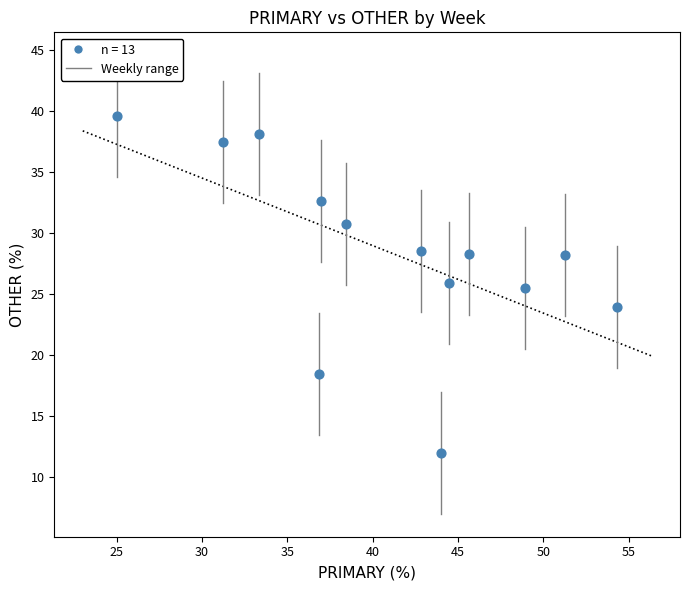

What is the range of X values (max minus min)?

29.3